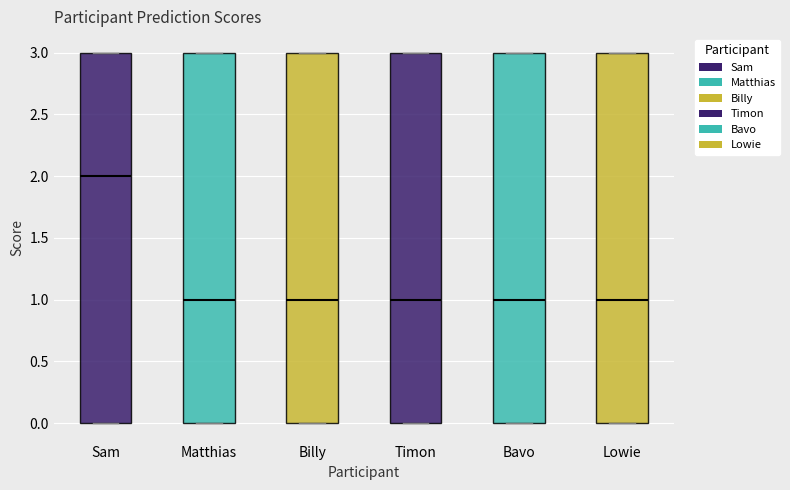

Reading left to right, transcribe this box plot: for each box, give where its median line is, the range the box spans, and where its two whiskers end, as read against the y-axis. The values are not printed on the chart, so give them approximately, as read against the axis.

Sam: median 2, box 0 to 3, whiskers 0 to 3
Matthias: median 1, box 0 to 3, whiskers 0 to 3
Billy: median 1, box 0 to 3, whiskers 0 to 3
Timon: median 1, box 0 to 3, whiskers 0 to 3
Bavo: median 1, box 0 to 3, whiskers 0 to 3
Lowie: median 1, box 0 to 3, whiskers 0 to 3